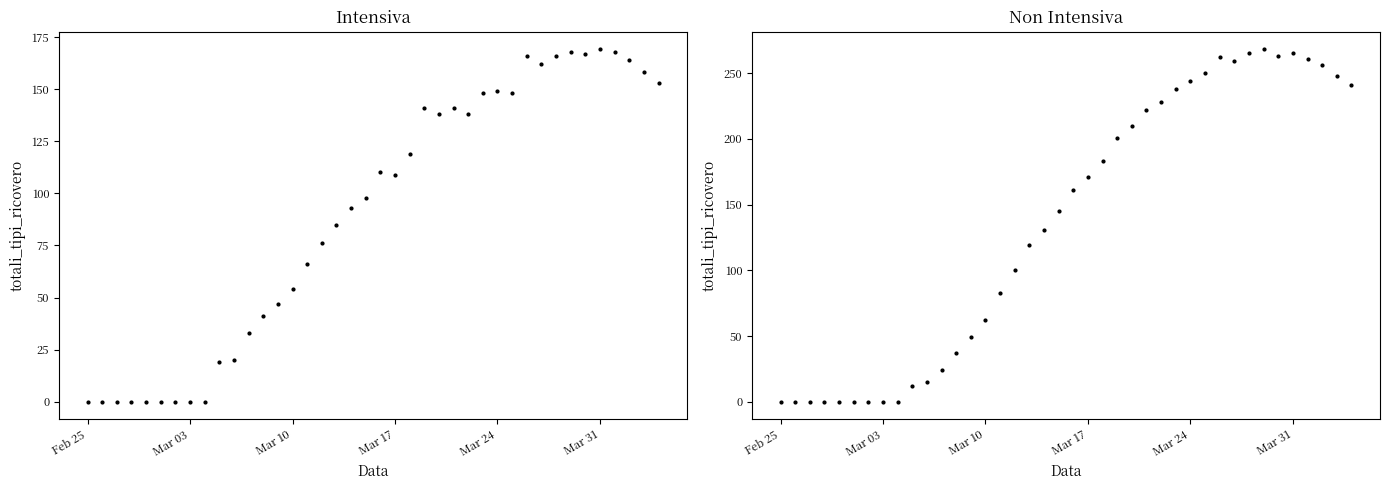

How many values in the intensiva series exceed 109?

19